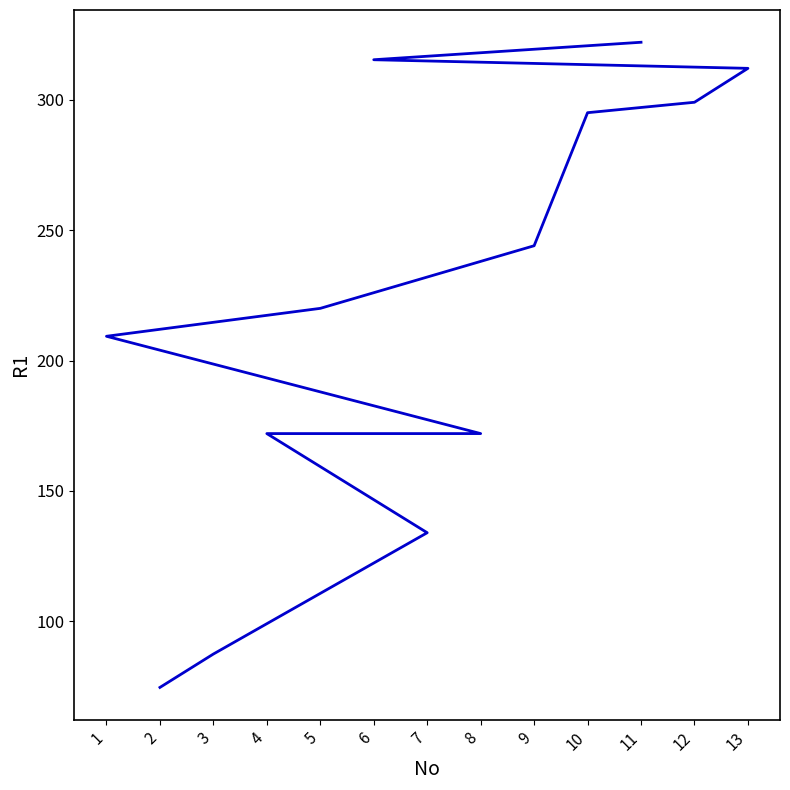

What is the greatest value displayed?

322.0